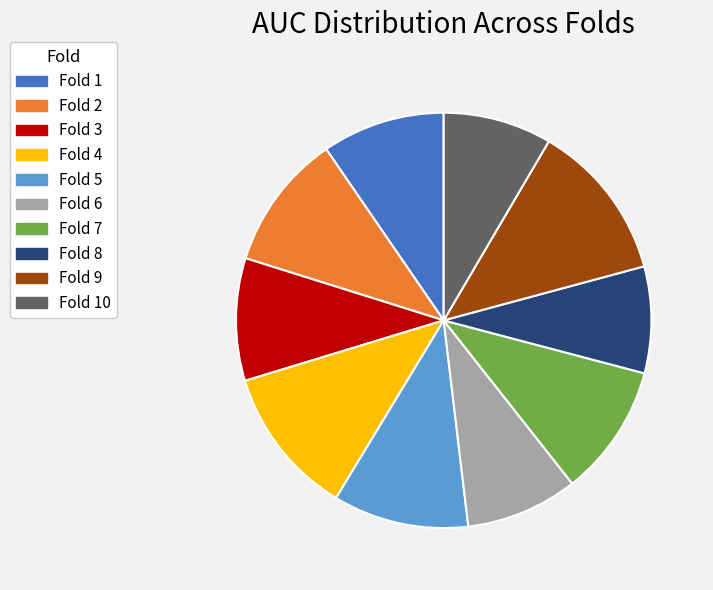

Does Fold 5 represent more than half of the total?

No